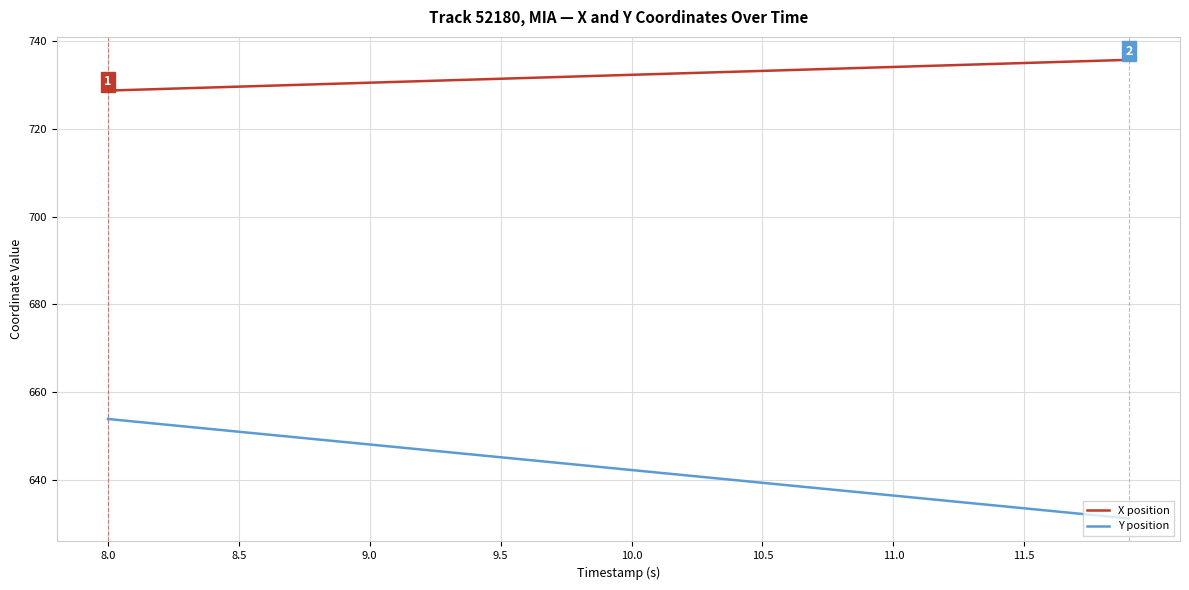

Does the chart have visible grid lines?

Yes